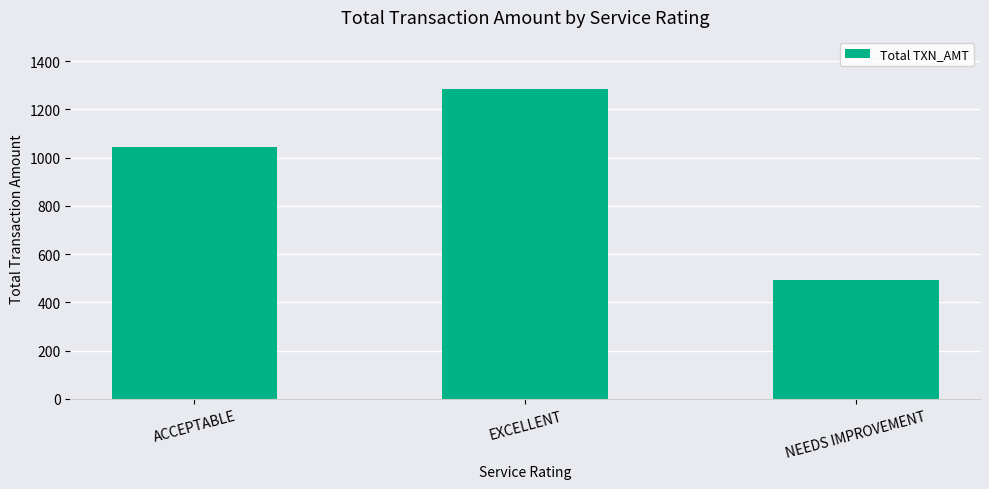

List the labels in order of value, smallest first.

NEEDS IMPROVEMENT, ACCEPTABLE, EXCELLENT